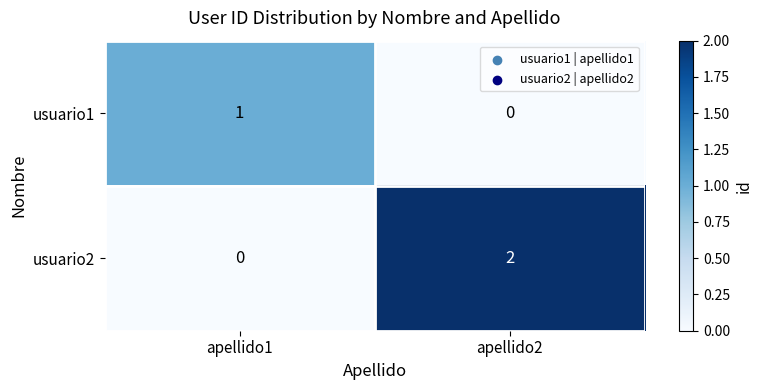

Rank the series by their maximum value, from highest to lowest.

usuario2, usuario1